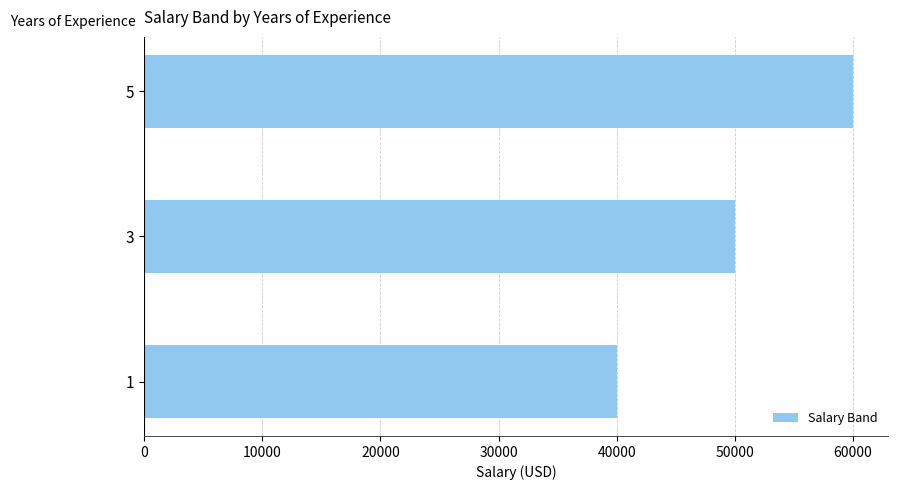

Where is the data nearest to the value 50000?

3